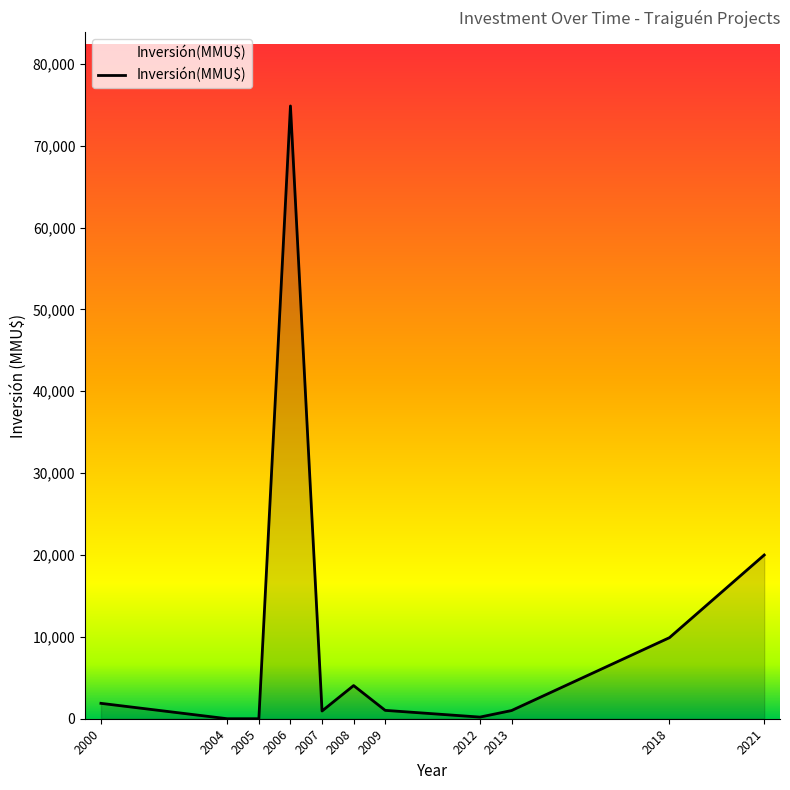

Does the chart have visible grid lines?

No